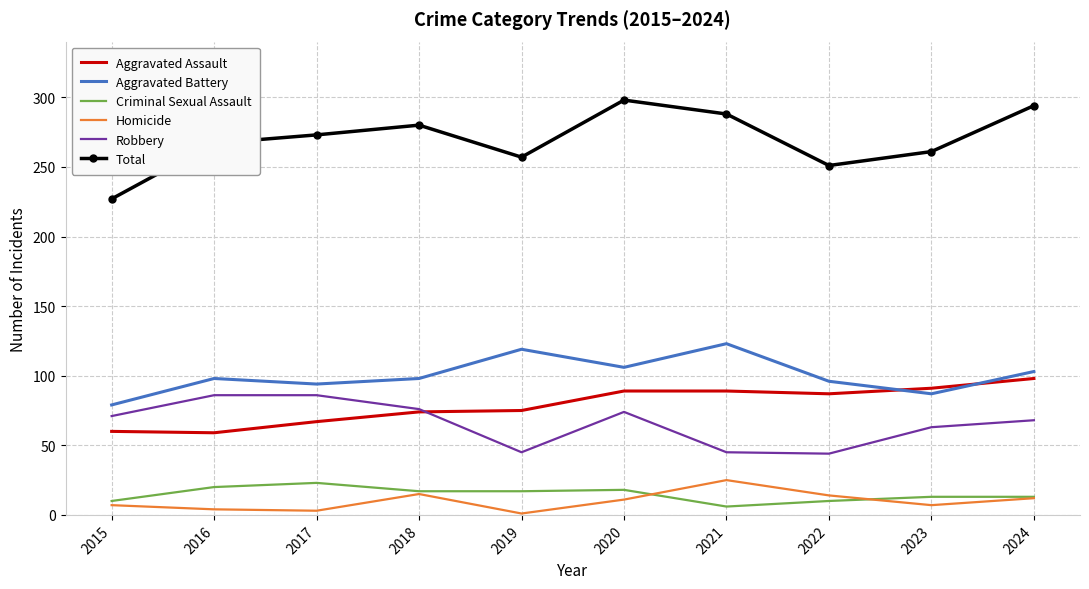

The value of Homicide at 2016 is 4. True or false?

True